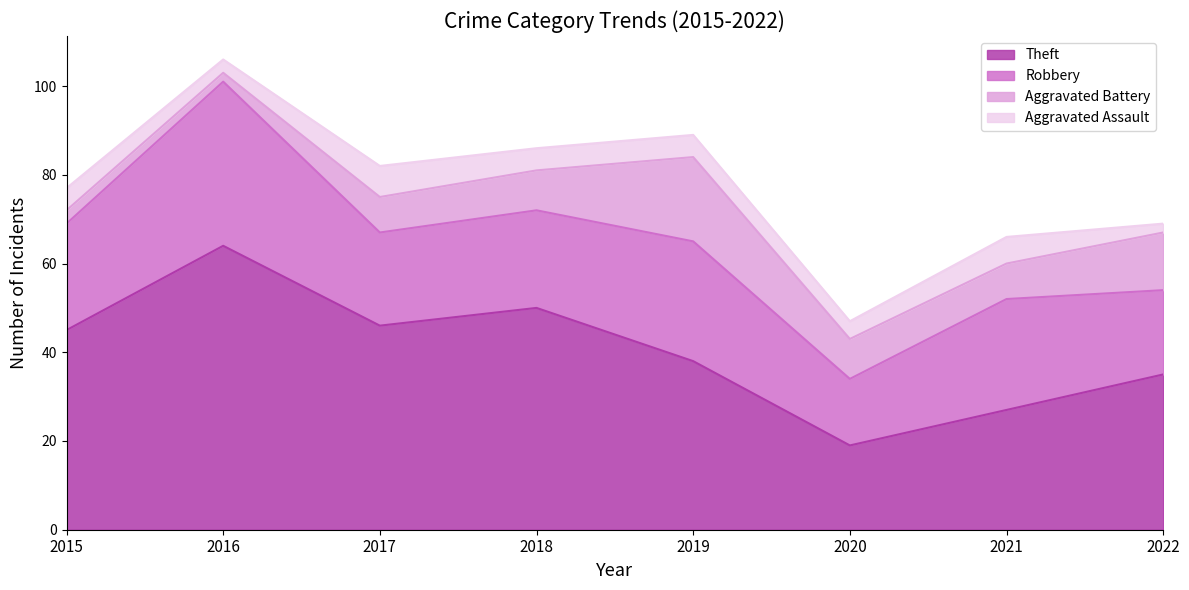

True or false: Robbery and Theft cross at least once.

False